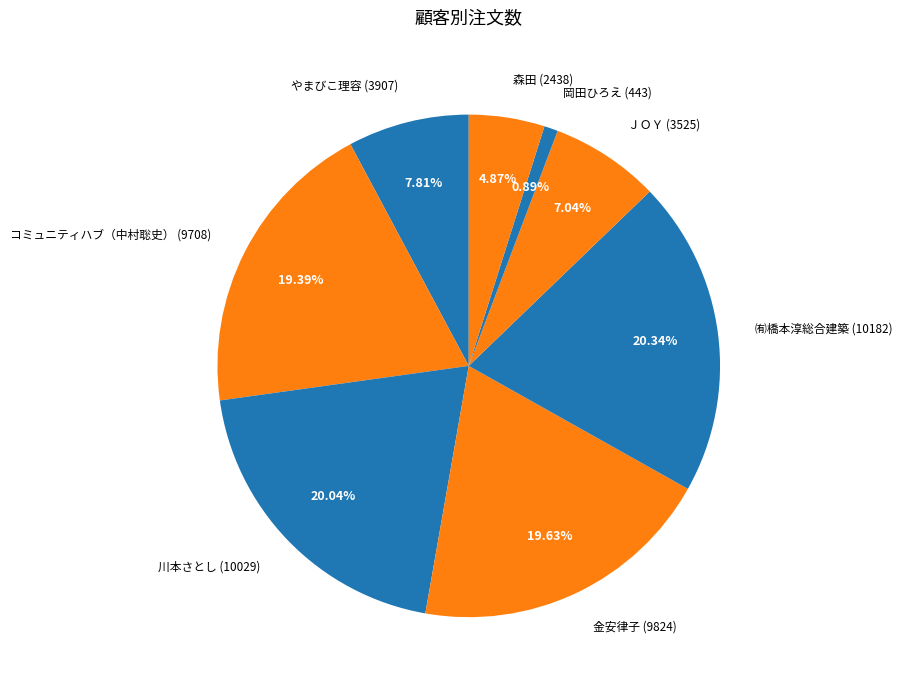

Which category has the smallest portion of the pie?

岡田ひろえ